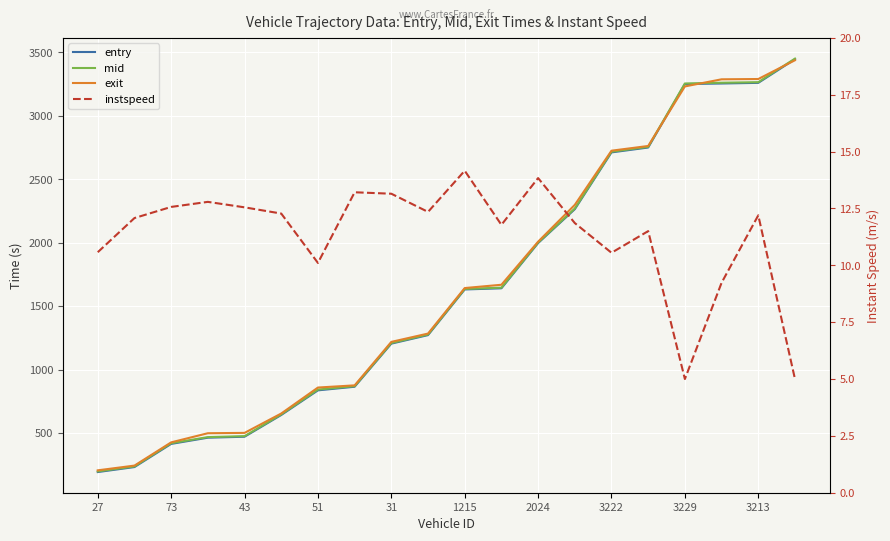

What is the difference between the highest and lowest values at 3213?

3278.1